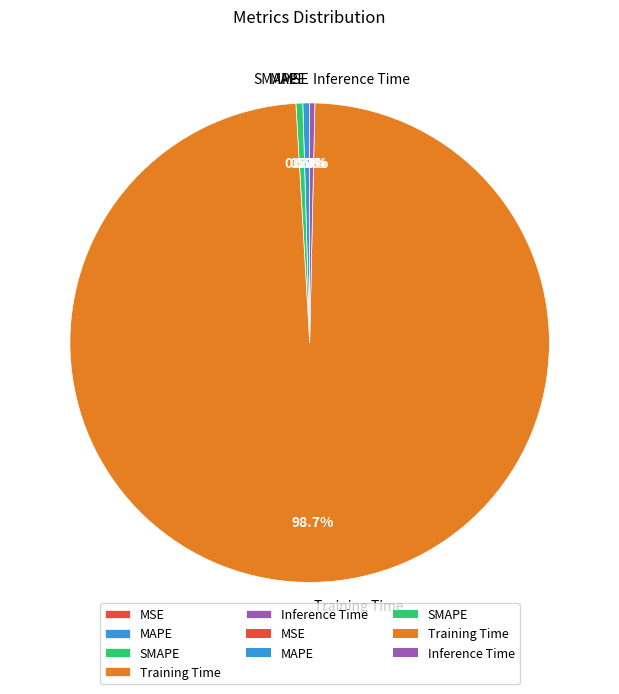

Does Training Time represent more than half of the total?

Yes